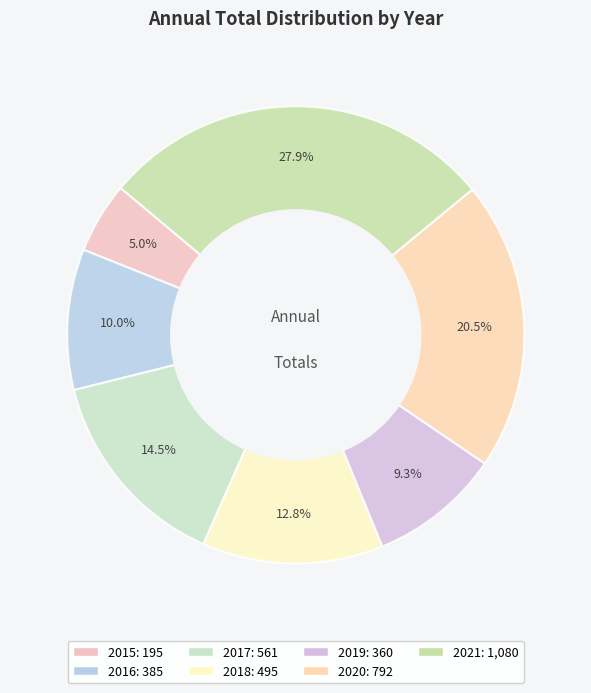

To the nearest percent, what is the difference between the largest and smallest slice percentages?

23%